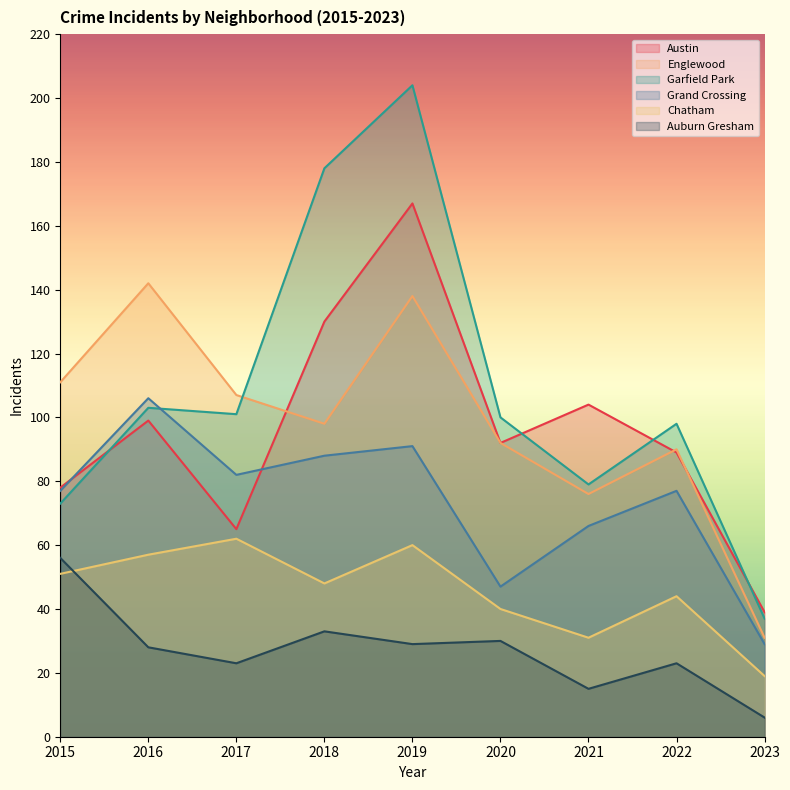

What is the value of the Englewood point at the 1st from the left?

111